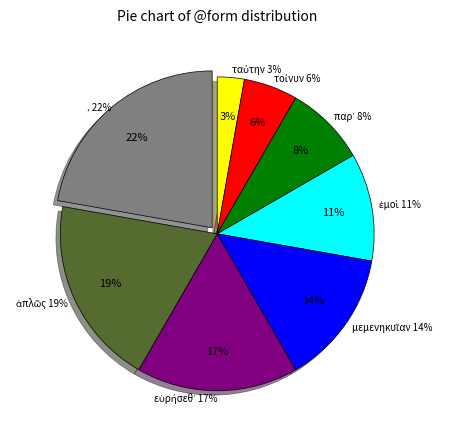

To the nearest percent, what is the combined percentage of παρ᾽ and εὑρήσεθ᾽?

25%